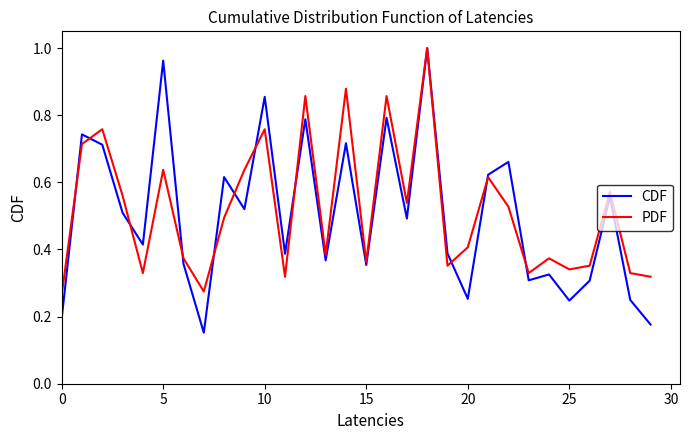

Which series has the widest spread of values?

CDF